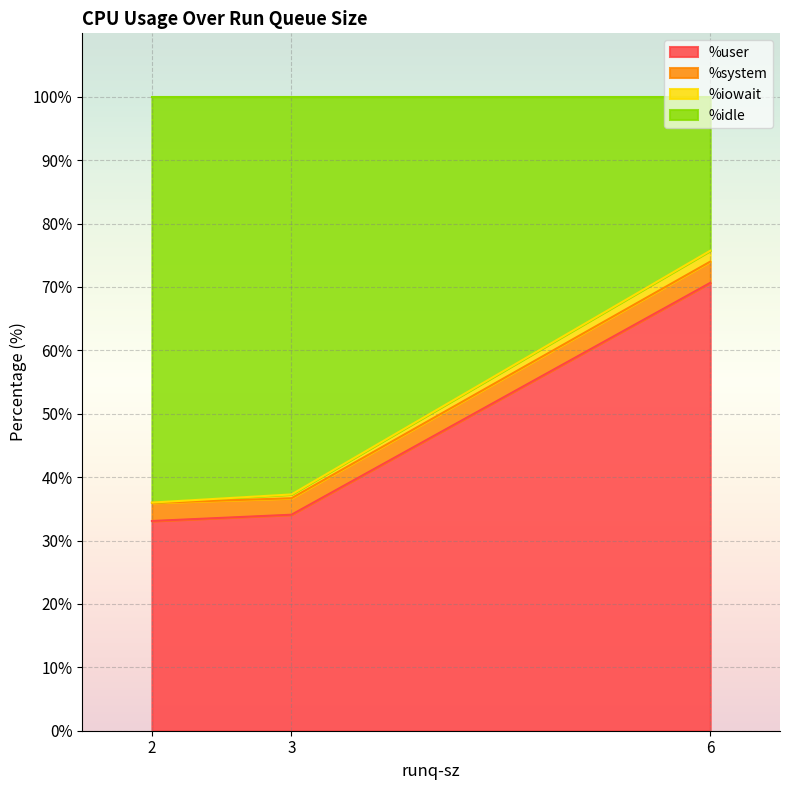

At how many categories does at least one series exceed 4?

3